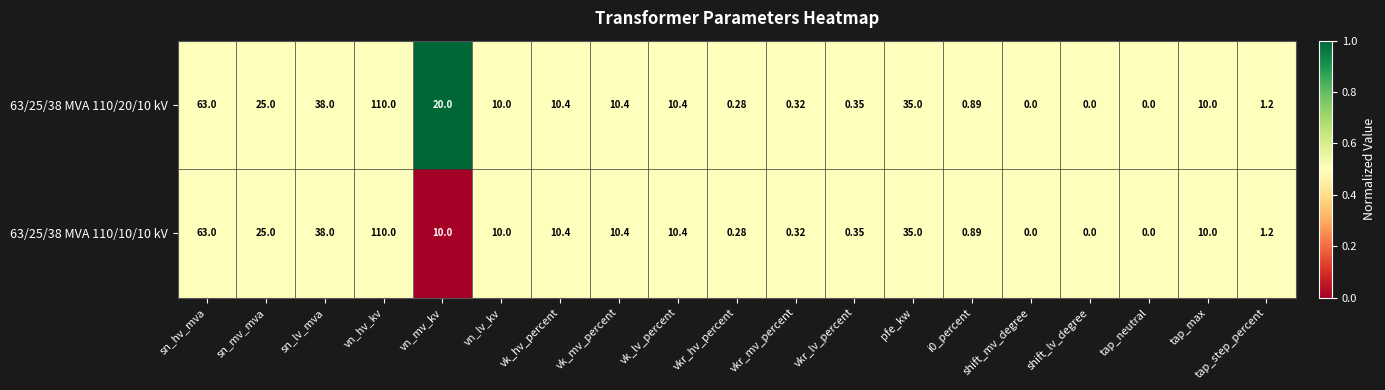

Is the value of 63/25/38 MVA 110/10/10 kV at vkr_lv_percent greater than the value of 63/25/38 MVA 110/20/10 kV at tap_max?

No